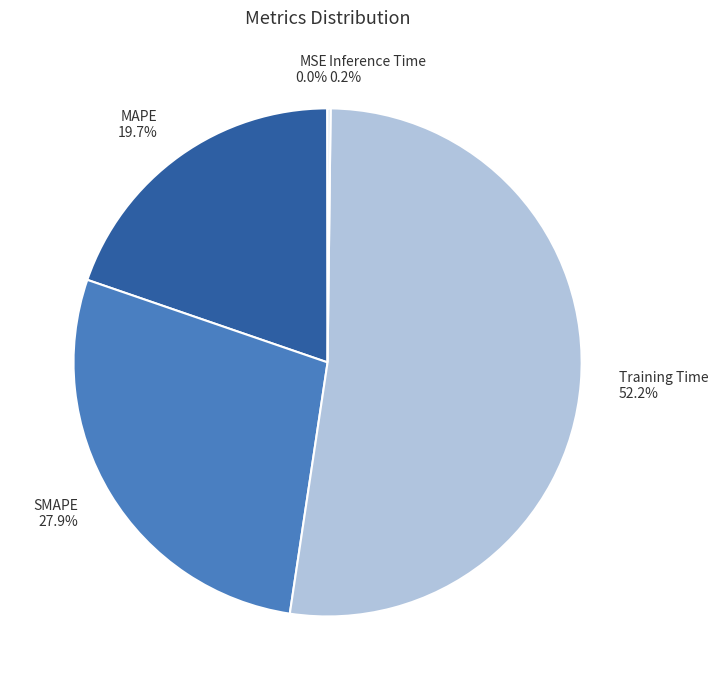

Which category accounts for the majority?

Training Time